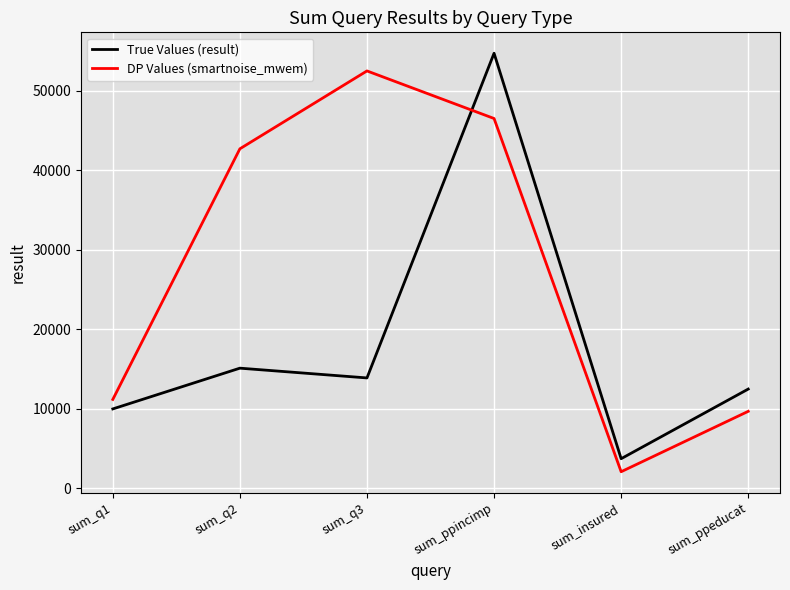

At how many categories does at least one series exceed 6369?

5